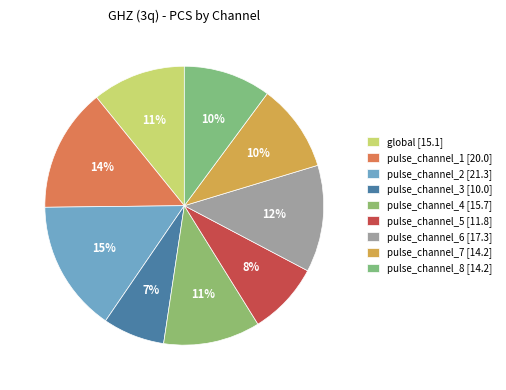

Count the number of slices in the pie.

9